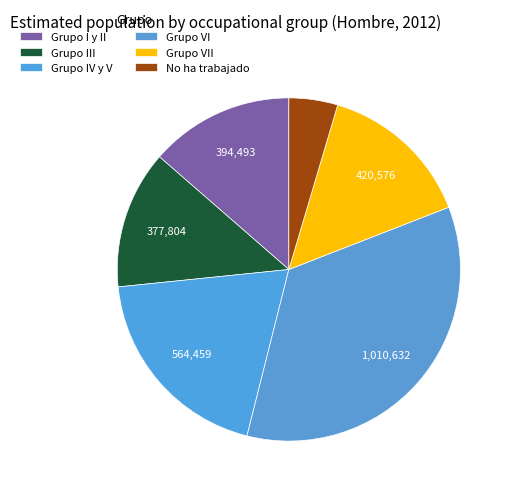

Count the number of slices in the pie.

6